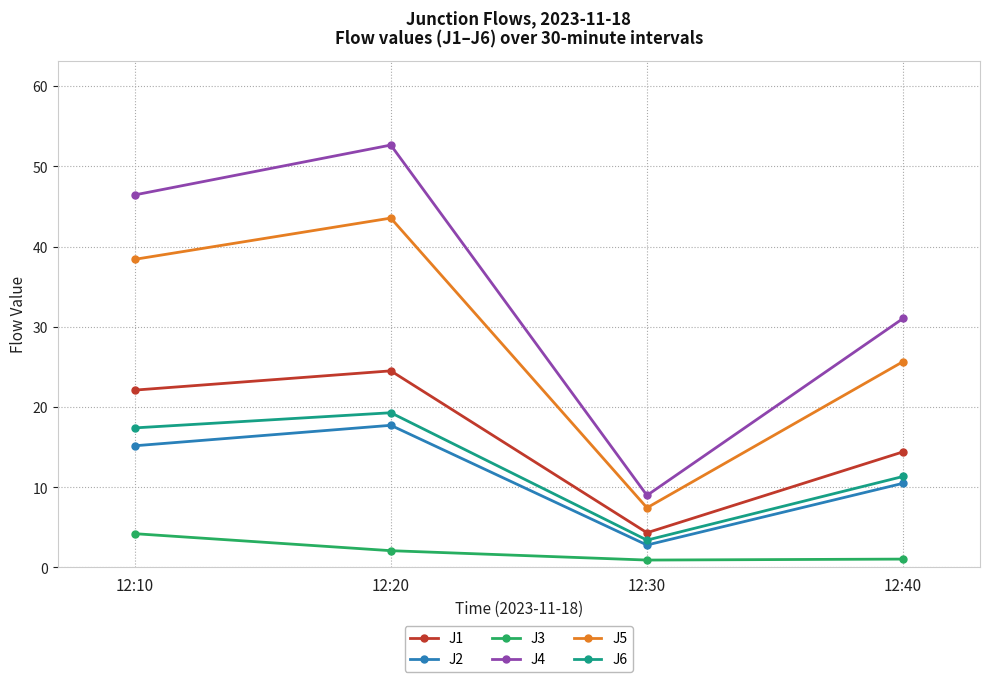

What is the highest value of the J6 series?

19.3